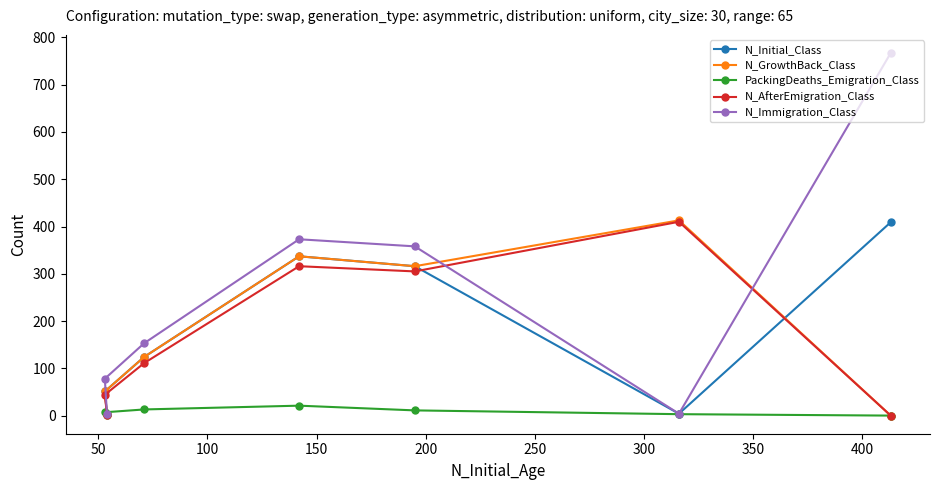

What is the highest value of the N_Immigration_Class series?

767